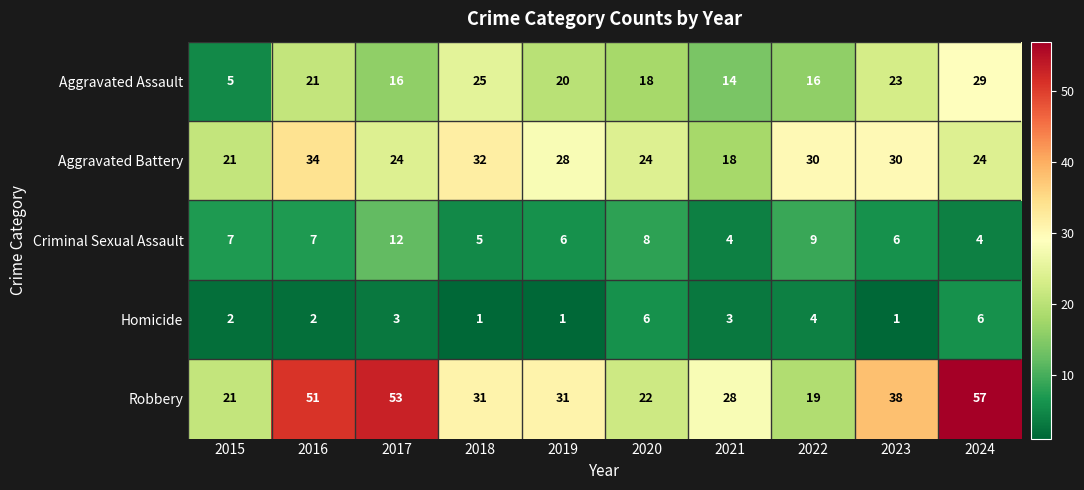

The Aggravated Assault series shows 20 at 2019. True or false?

True